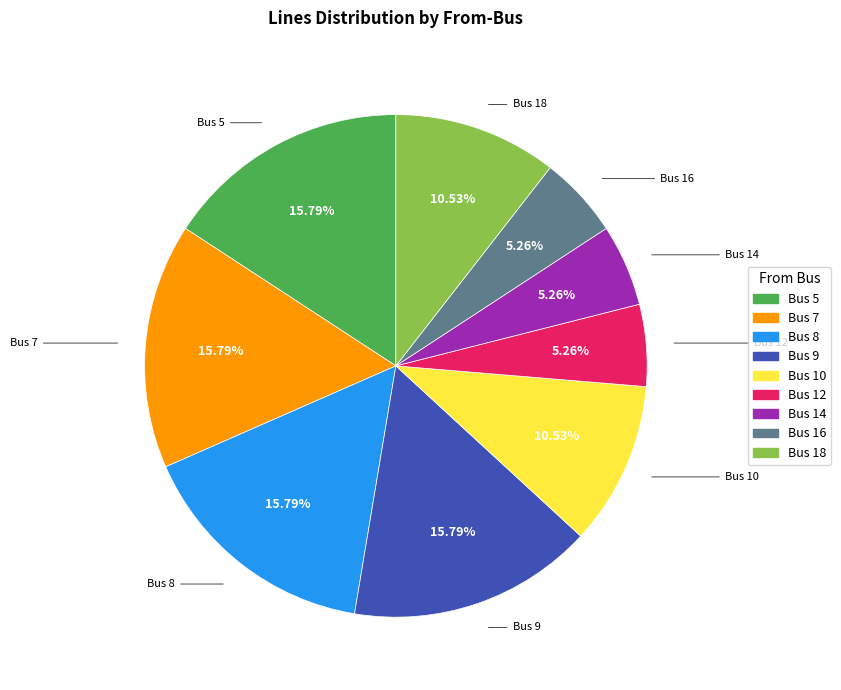

Which has a higher value, Bus 5 or Bus 16?

Bus 5